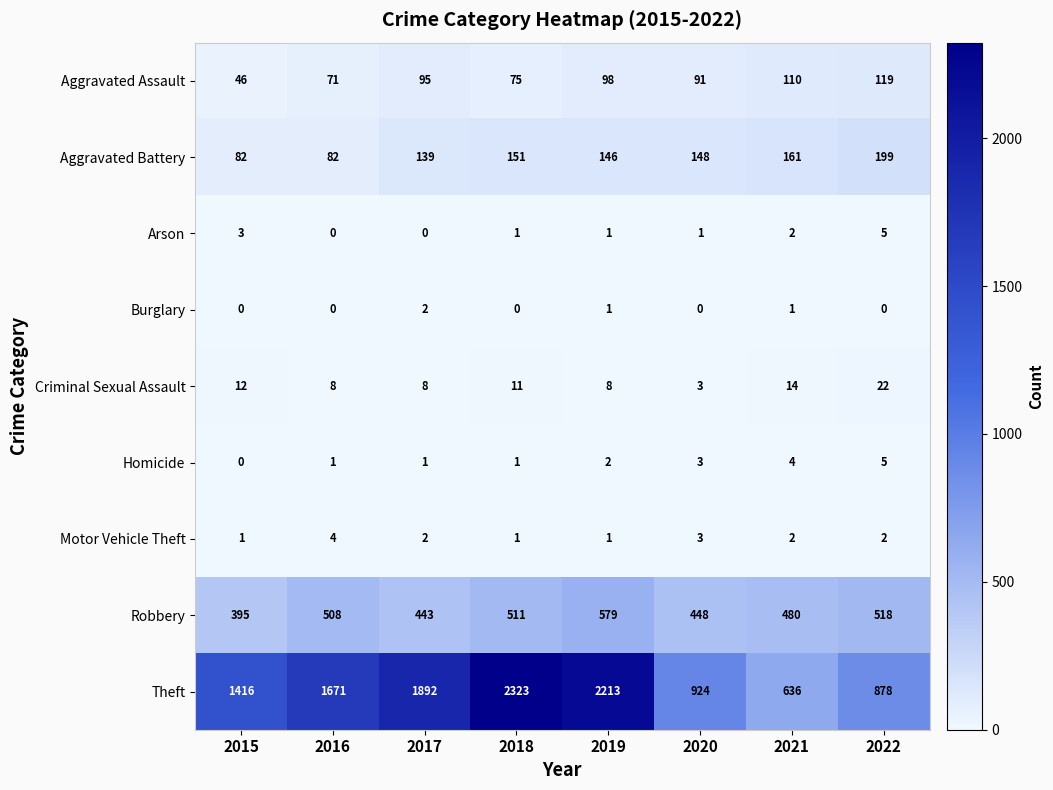

What is the maximum value for Theft?

2323